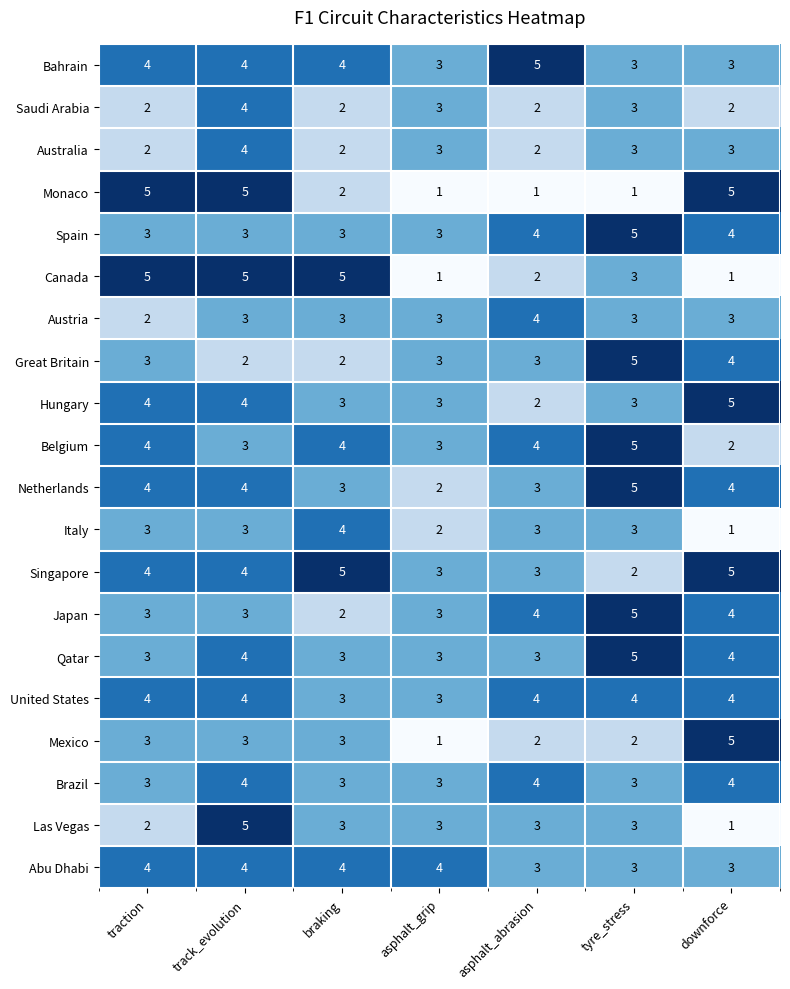

Which series changed the most between traction and tyre_stress?

Monaco